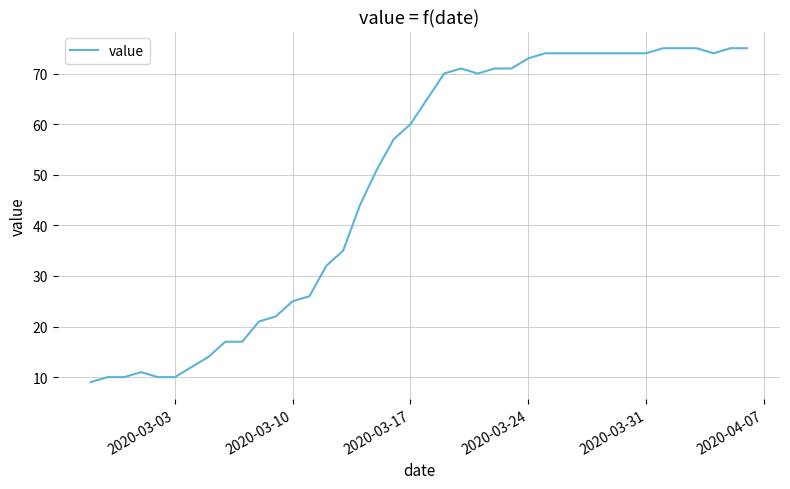

What is the smallest value displayed?

9